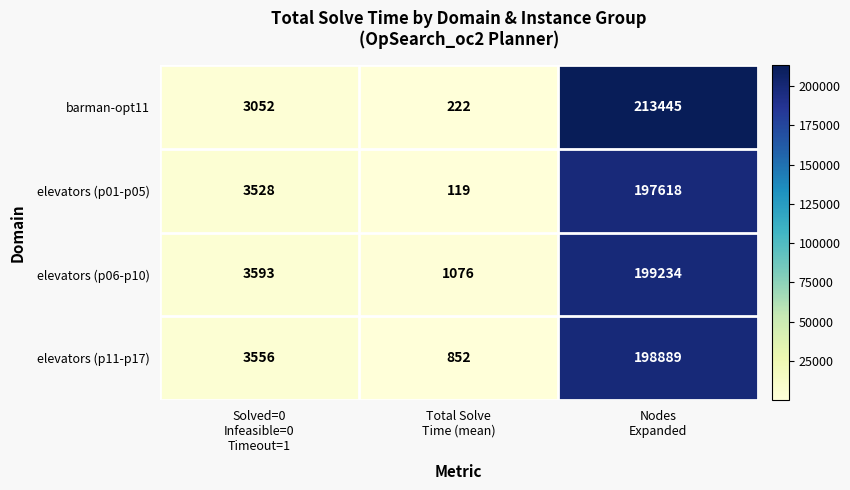

What is the highest value of the barman-opt11 series?

213445